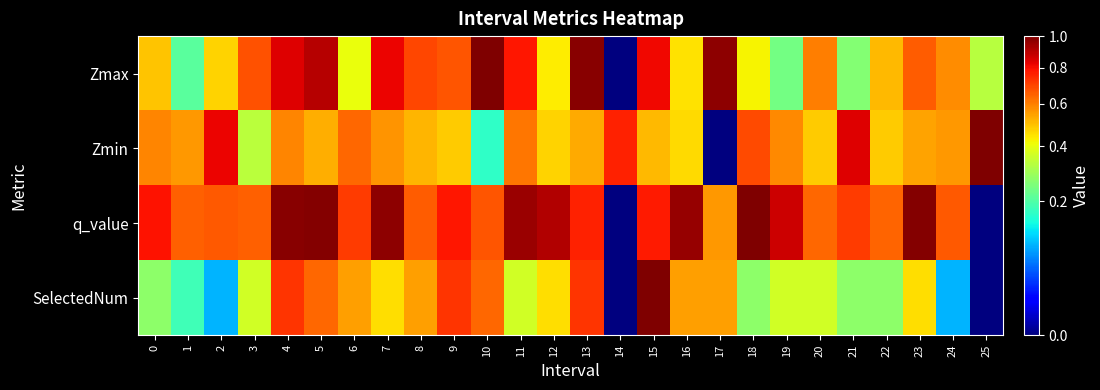

What is the spread (max minus min) of values at 21?

0.6